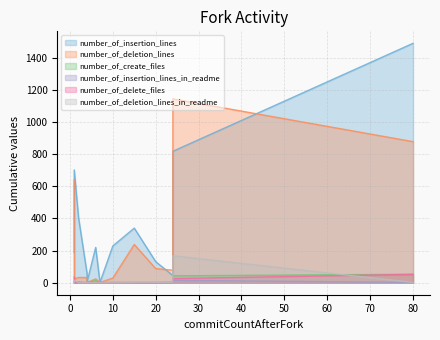

The number_of_insertion_lines_in_readme series shows 0 at 2. True or false?

True